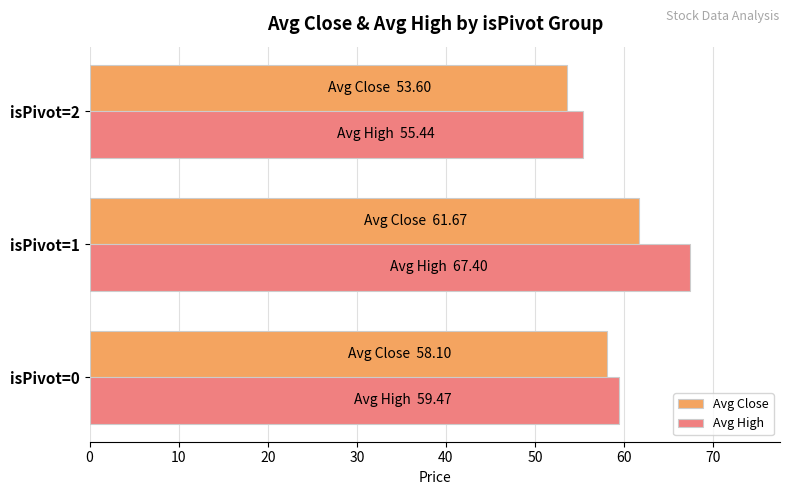

Rank the series by their average value, from highest to lowest.

Avg High, Avg Close